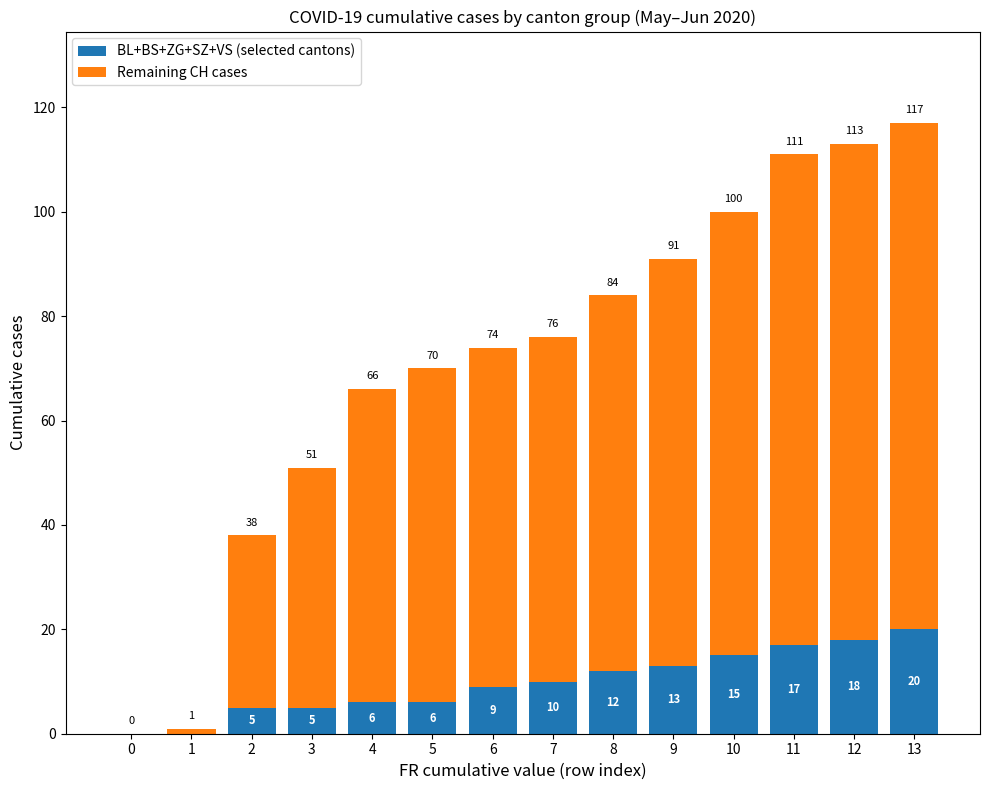

Are the bars horizontal?

No